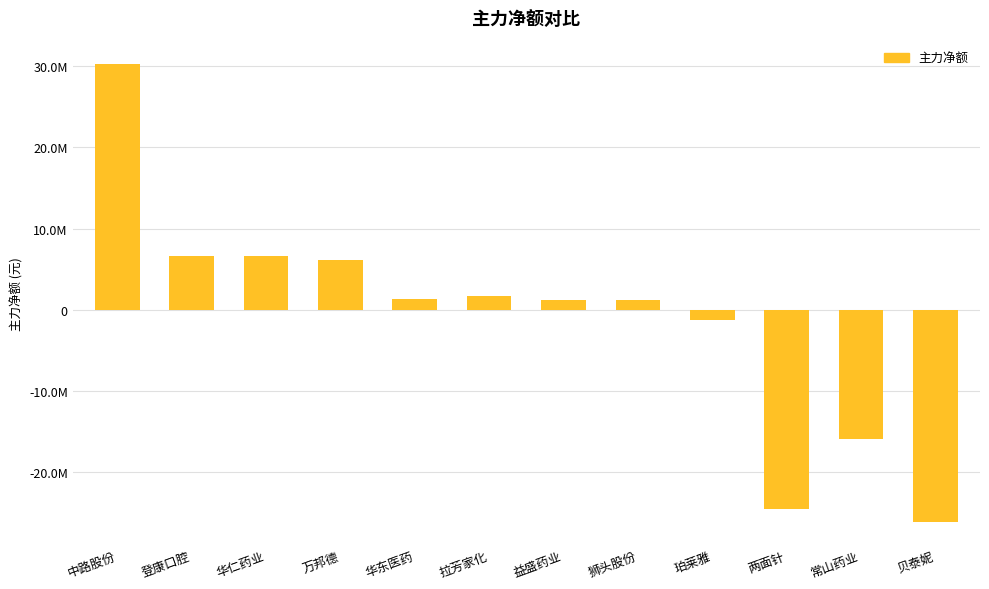

Does the chart contain any negative values?

Yes